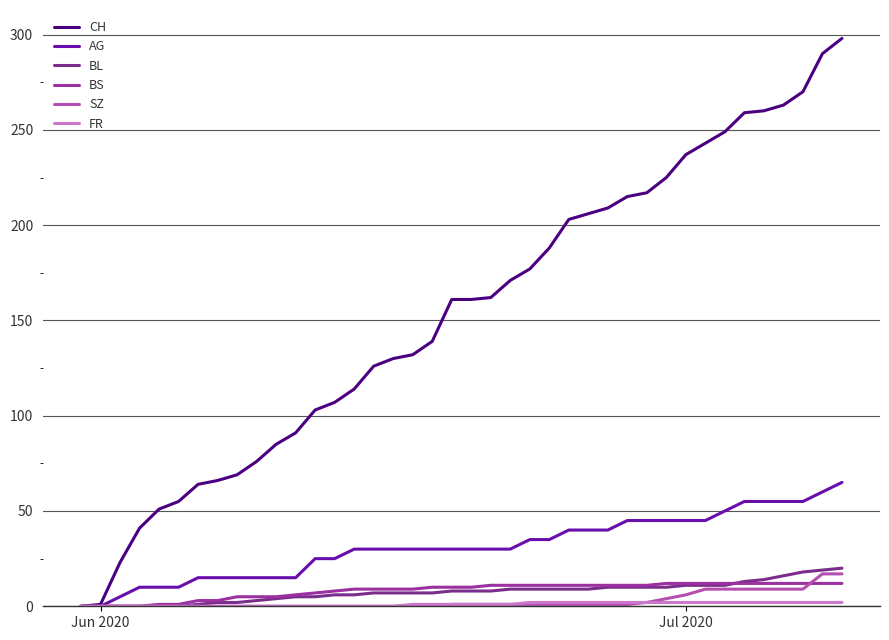

How many lines are shown in the chart?

6